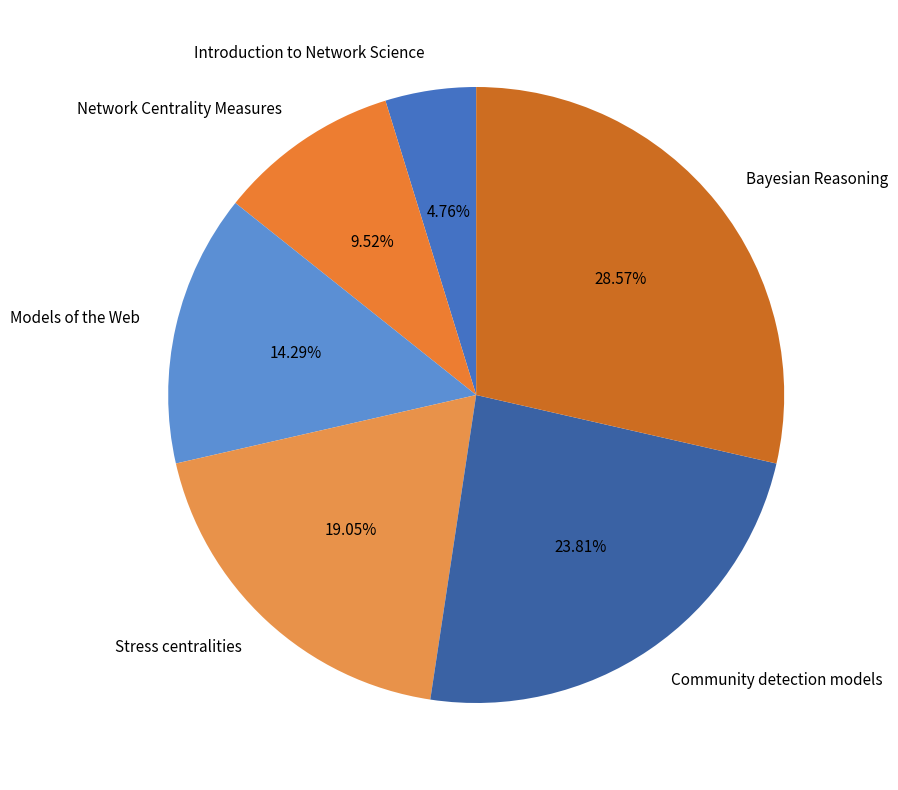

The Network Centrality Measures slice represents 10% of the pie. True or false?

True